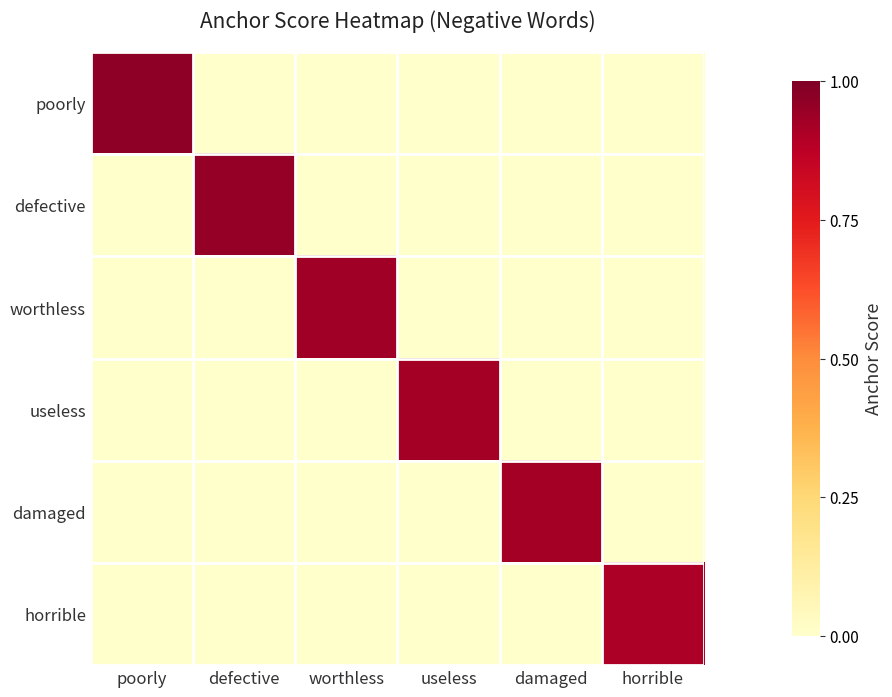

Which has a higher value, horrible or defective?

horrible